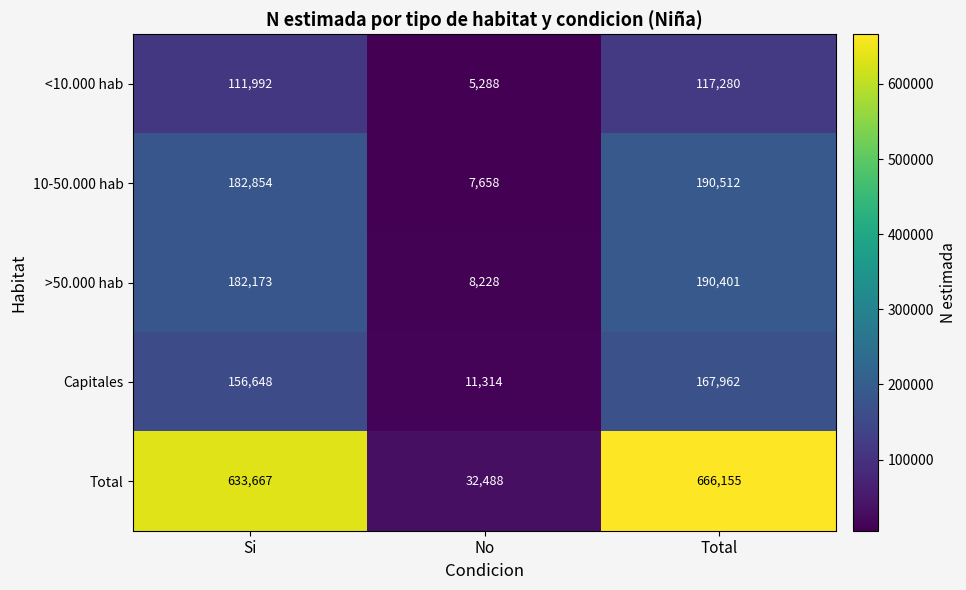

At Total, list the series in order from largest to smallest.

Total, 10-50.000 hab, >50.000 hab, Capitales, <10.000 hab